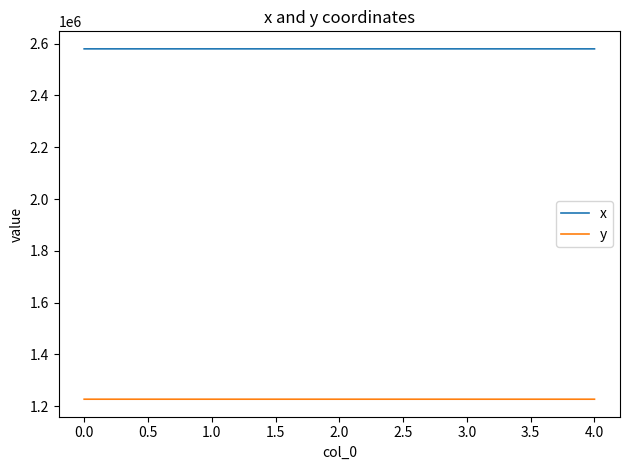

What is the spread (max minus min) of values at 0.0?

1353169.7